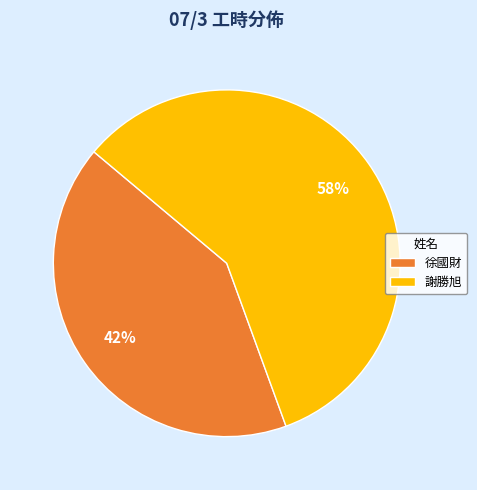

Rank the categories by value from highest to lowest.

謝勝旭, 徐國財